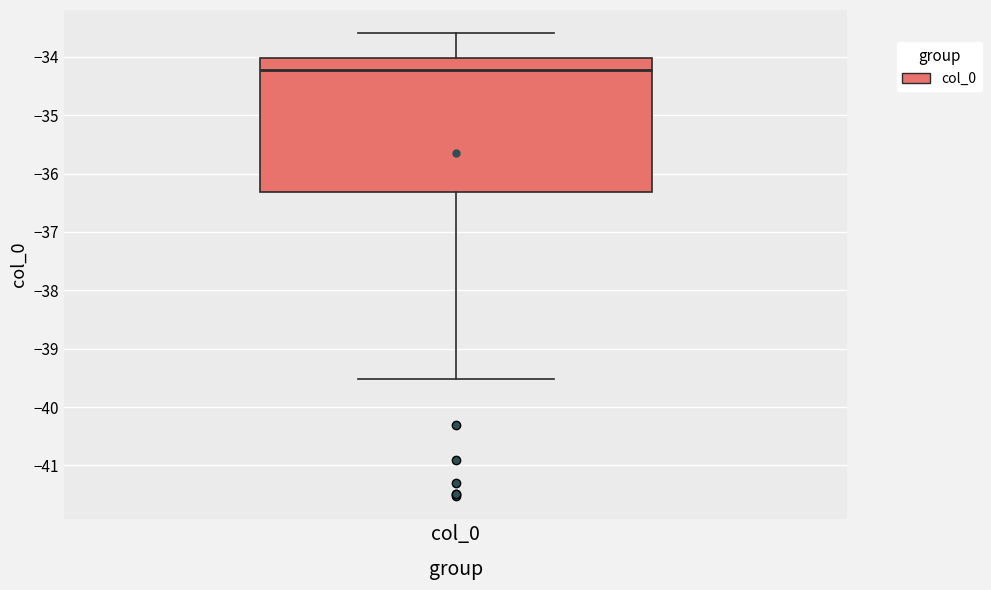

Read this box plot against the y-axis: the position of the median line, the range covered by the box, and the ends of both whiskers. The values are not printed on the chart, so give them approximately, as read against the axis.

median -34.2, box -36.3 to -34.0, whiskers -39.5 to -33.6